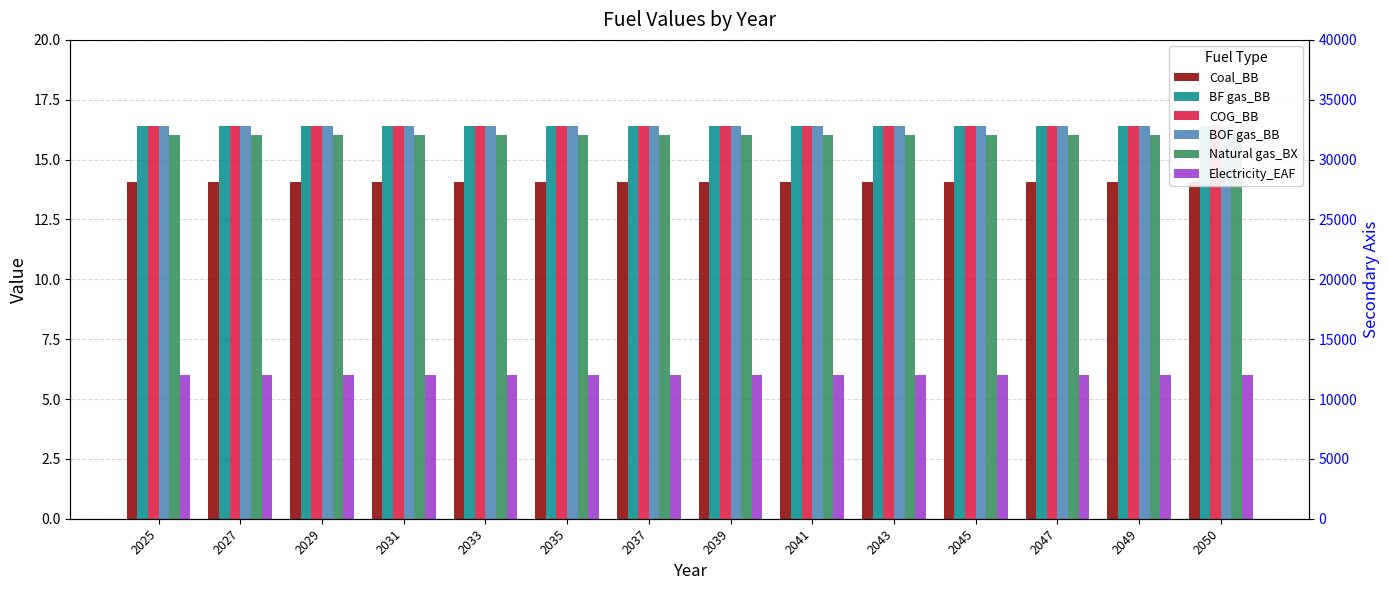

The Coal_BB series shows 14.1 at 2035. True or false?

True